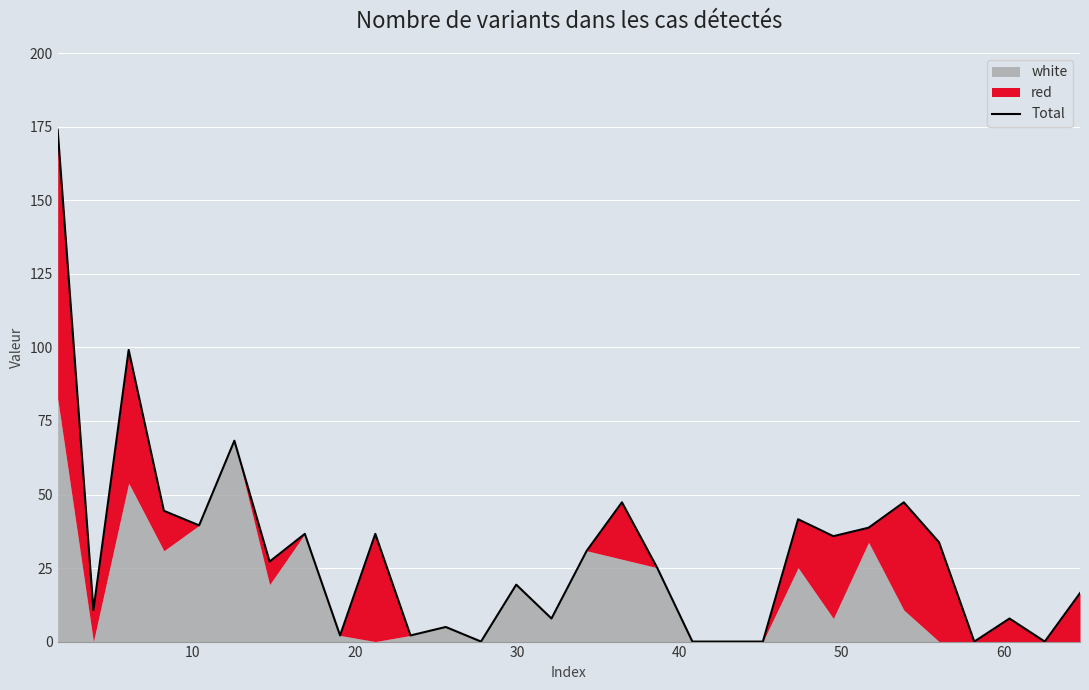

How many values exceed 27?

15